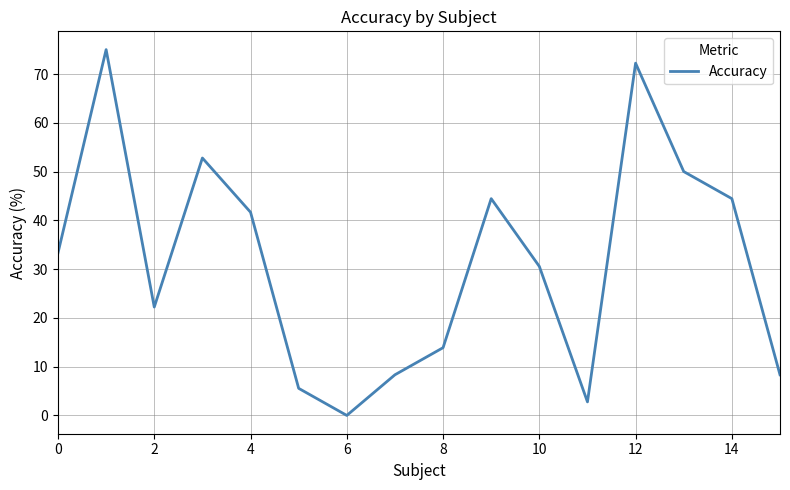

What is the maximum value shown in the chart?

75.0